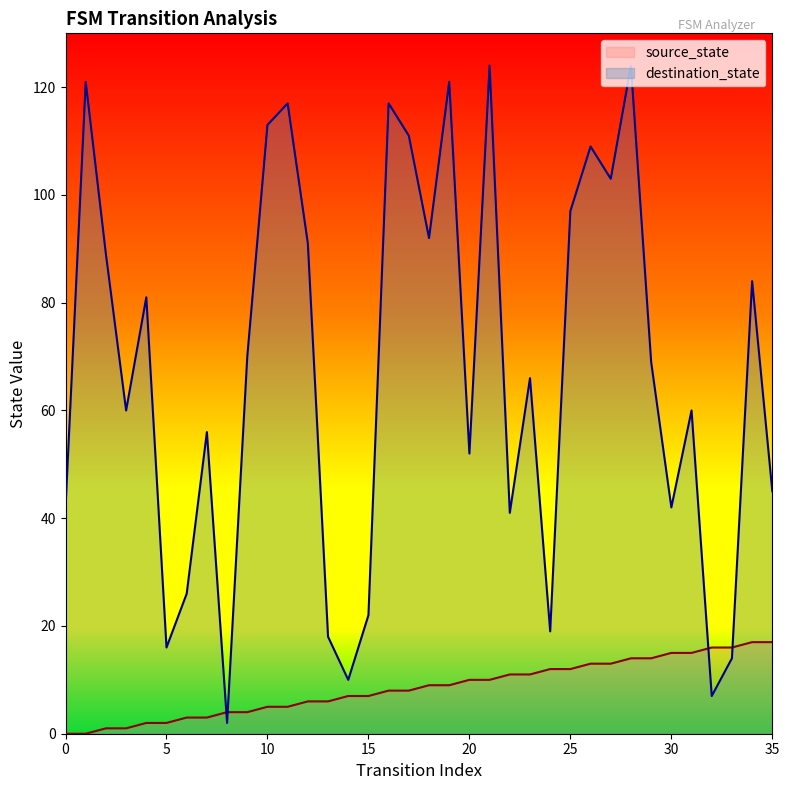

Which series has the largest range (max minus min)?

destination_state